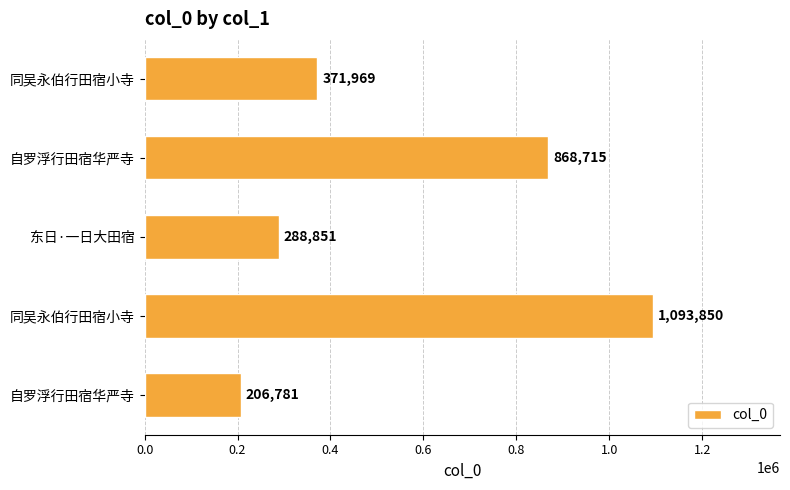

How many data points are less than 371969?

2